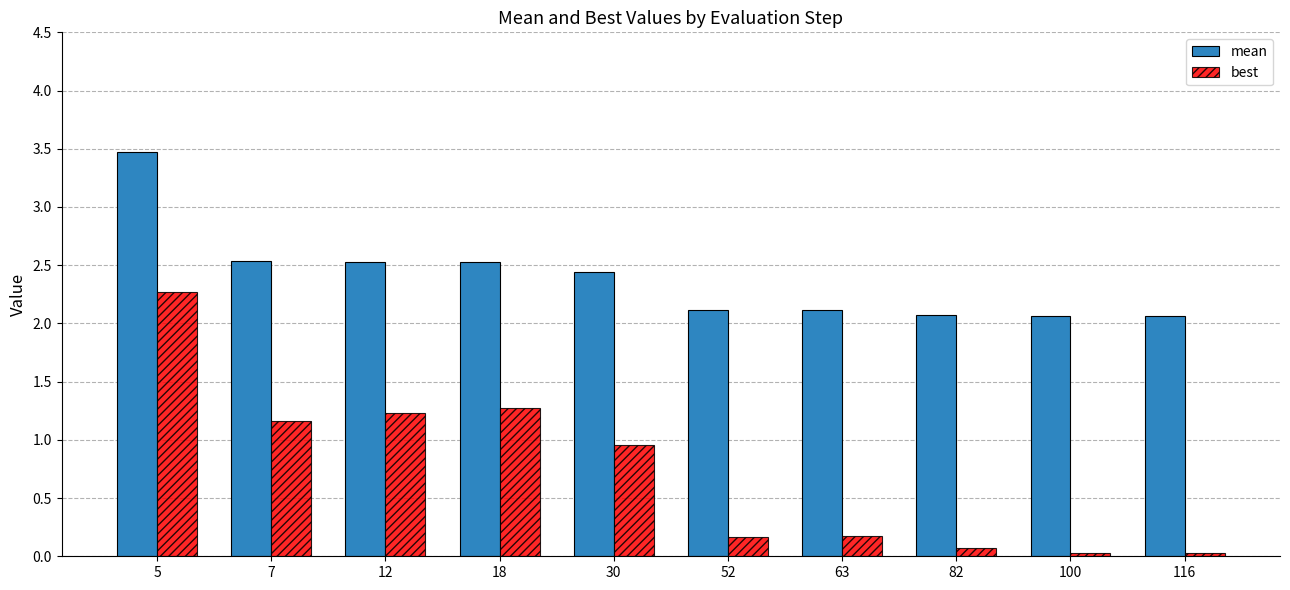

Which category has the highest value across all series?

5